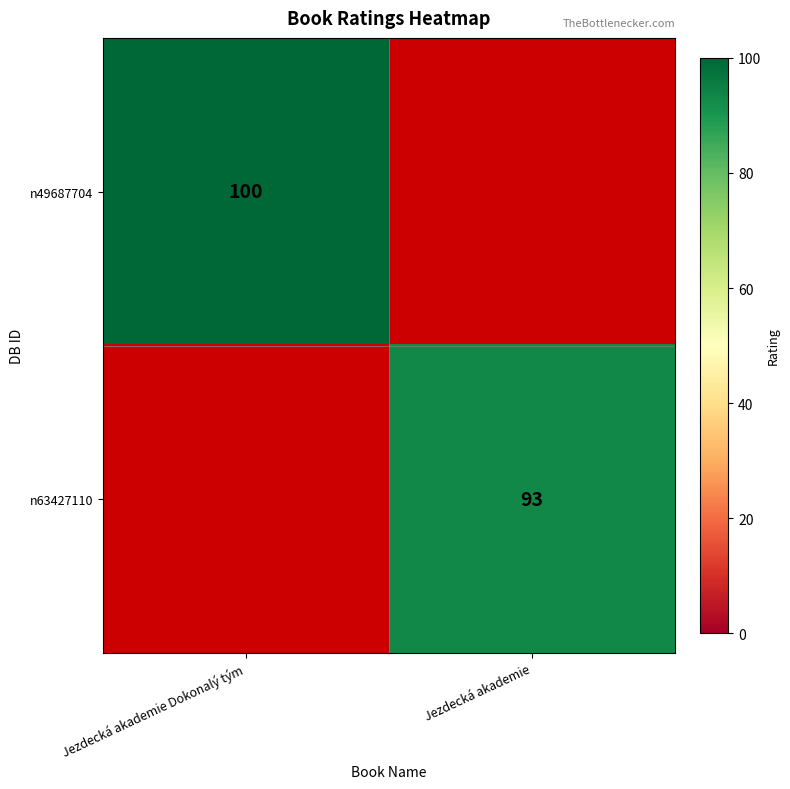

The value of n49687704 at Jezdecká akademie Dokonalý tým is 100. True or false?

True